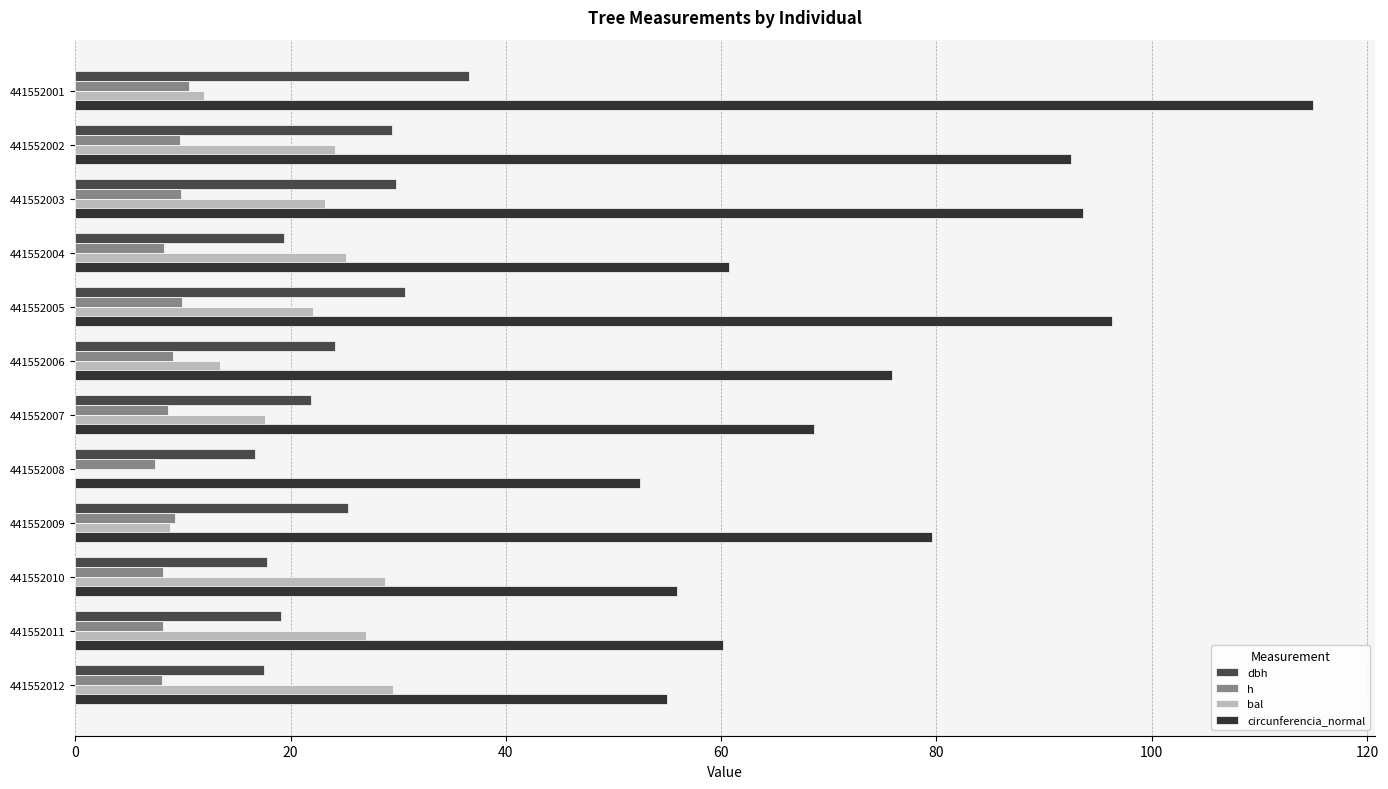

What is the sum of all dbh values?

288.4